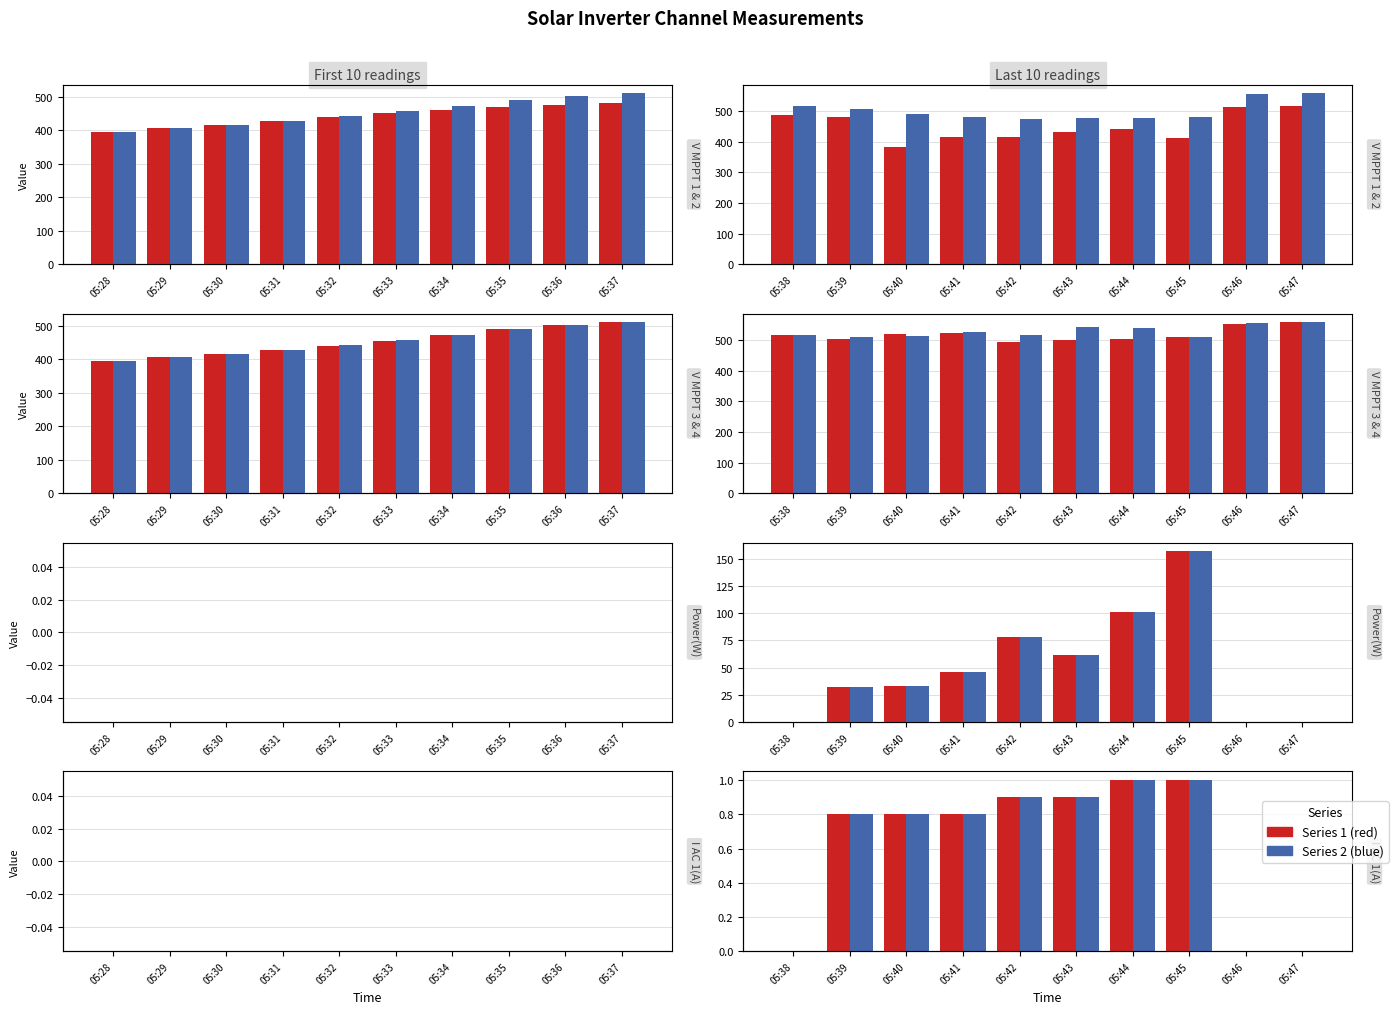

At which category is the sum across all series the highest?

05:47